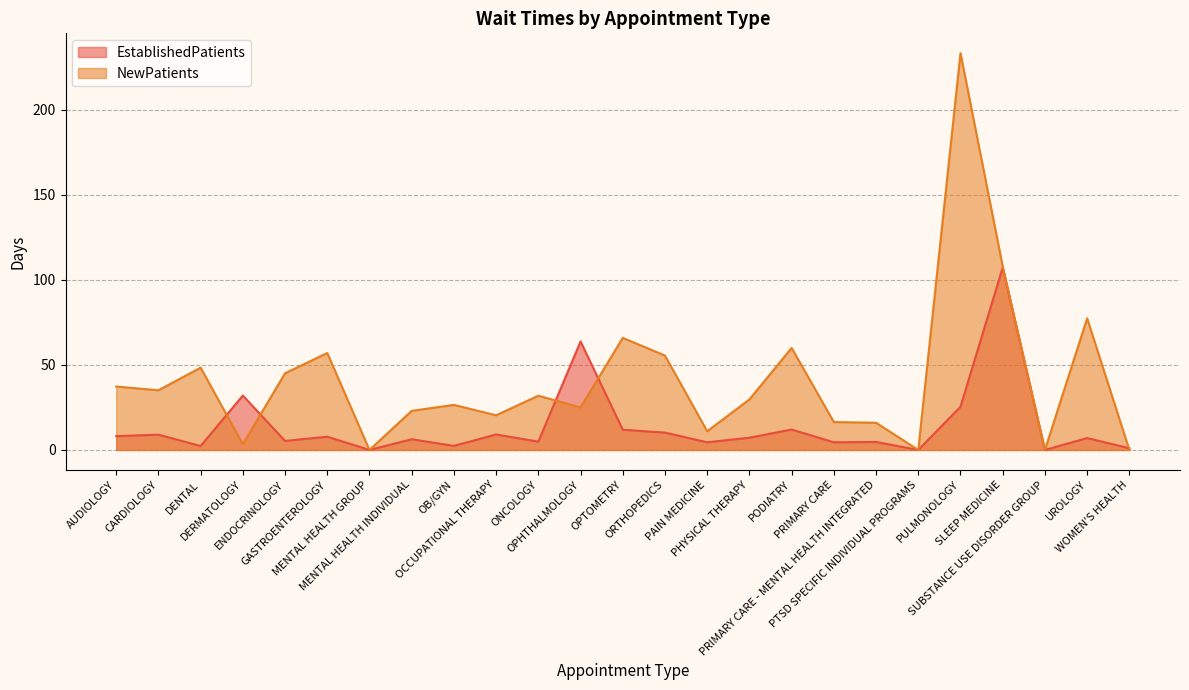

How many lines are shown in the chart?

2